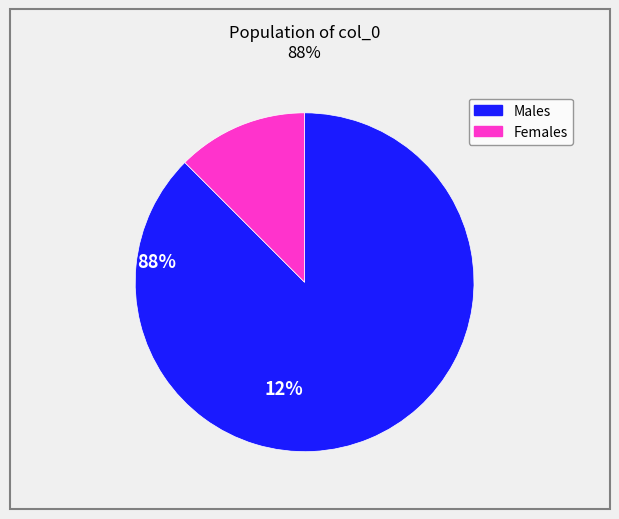

Does any single category account for the majority?

Yes